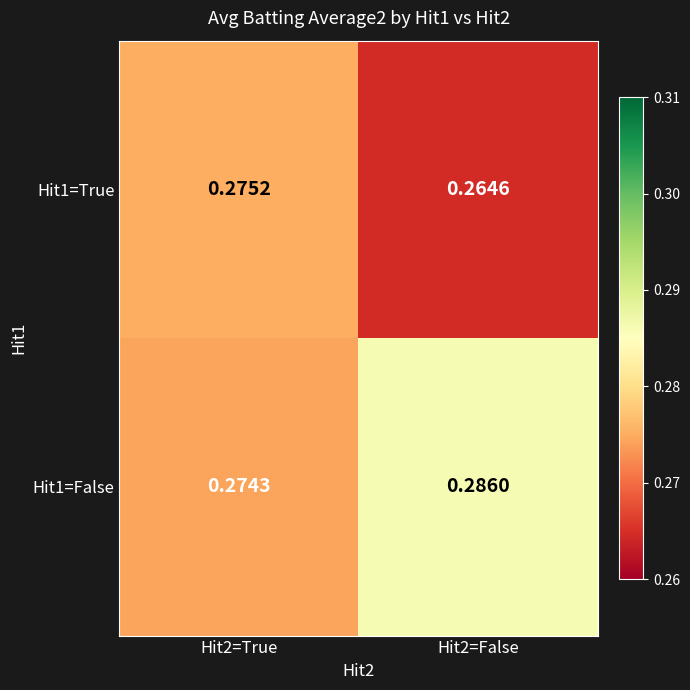

Count the number of data series in this chart.

2